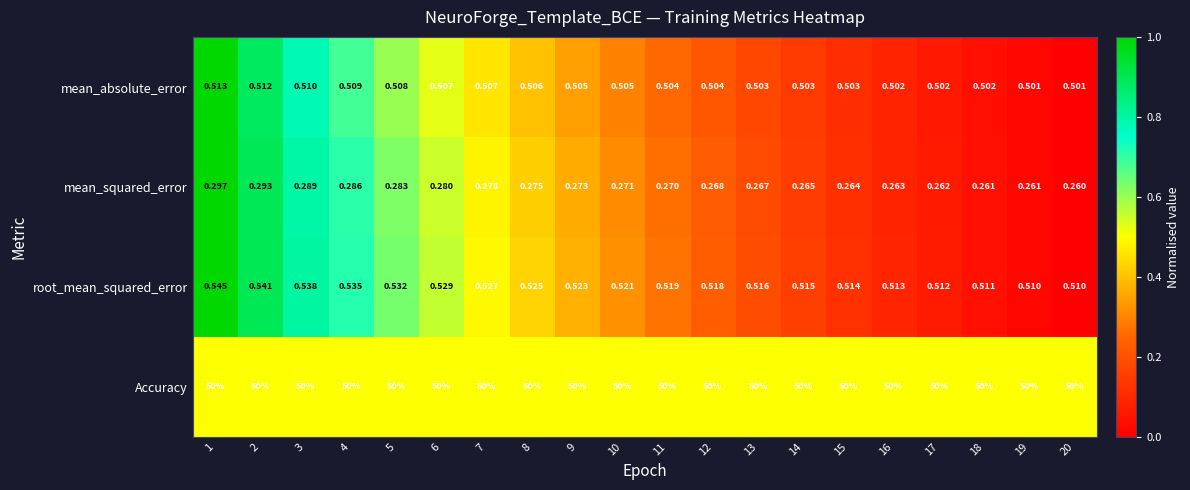

At 10, list the series in order from largest to smallest.

Accuracy, root_mean_squared_error, mean_absolute_error, mean_squared_error